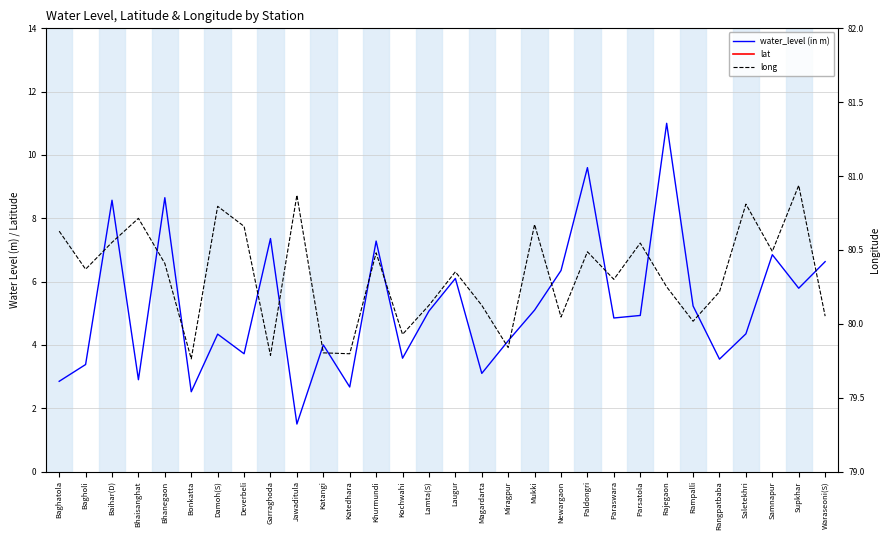

True or false: water_level (in m) has more than 1 interior local peaks.

True